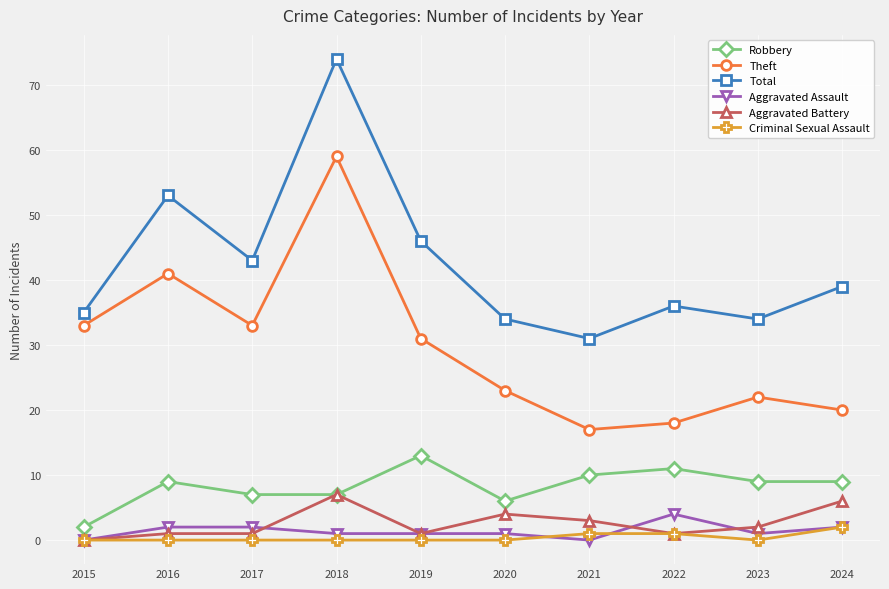

How many interior local peaks does the Theft series have?

3